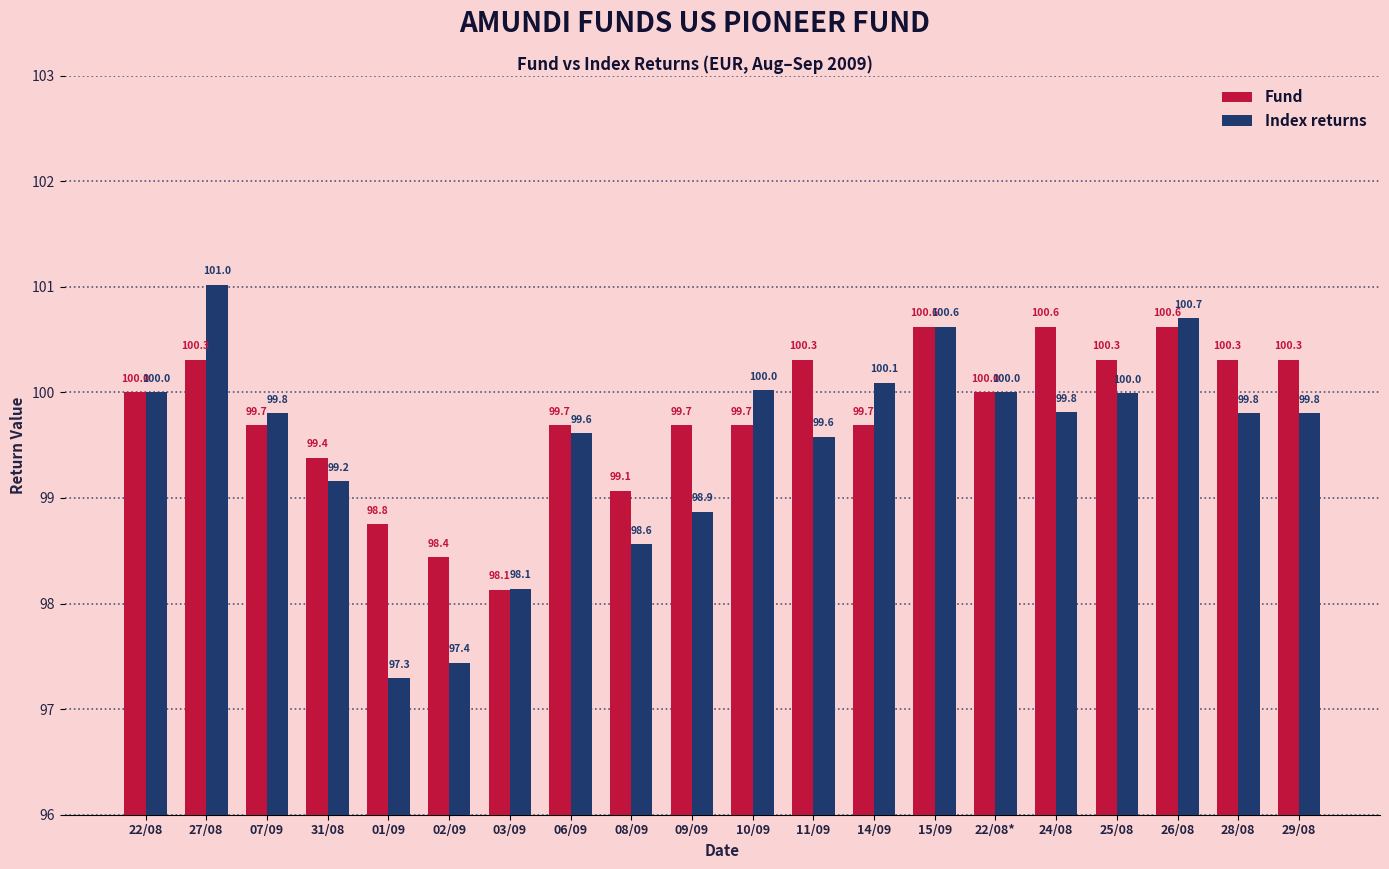

The value of Index returns at 08/09 is 98.6. True or false?

True